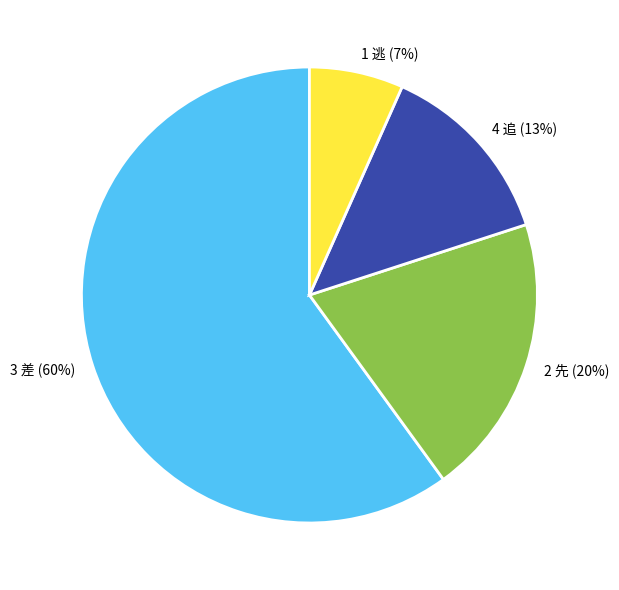

Do 3 差 and 1 逃 together represent more than half of the pie?

Yes